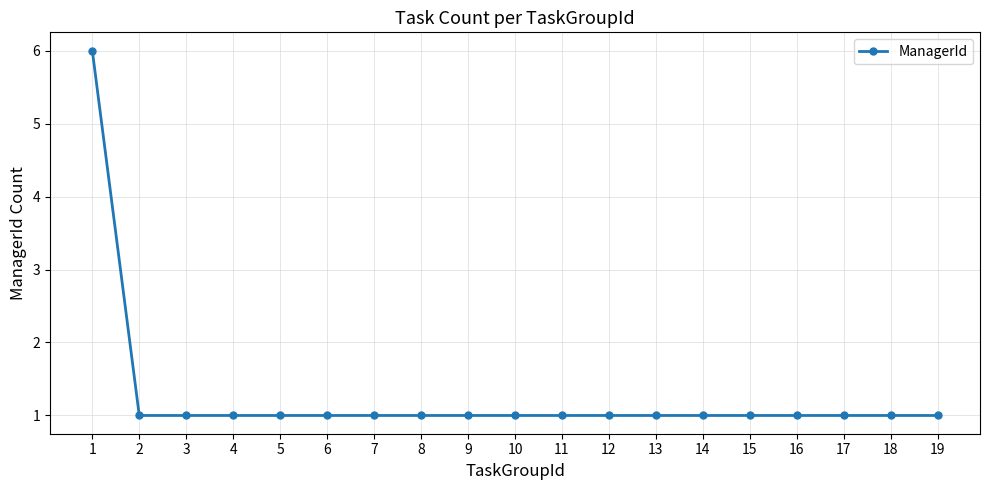

Approximately how many times larger is the value at 19 compared to 7?

1.0